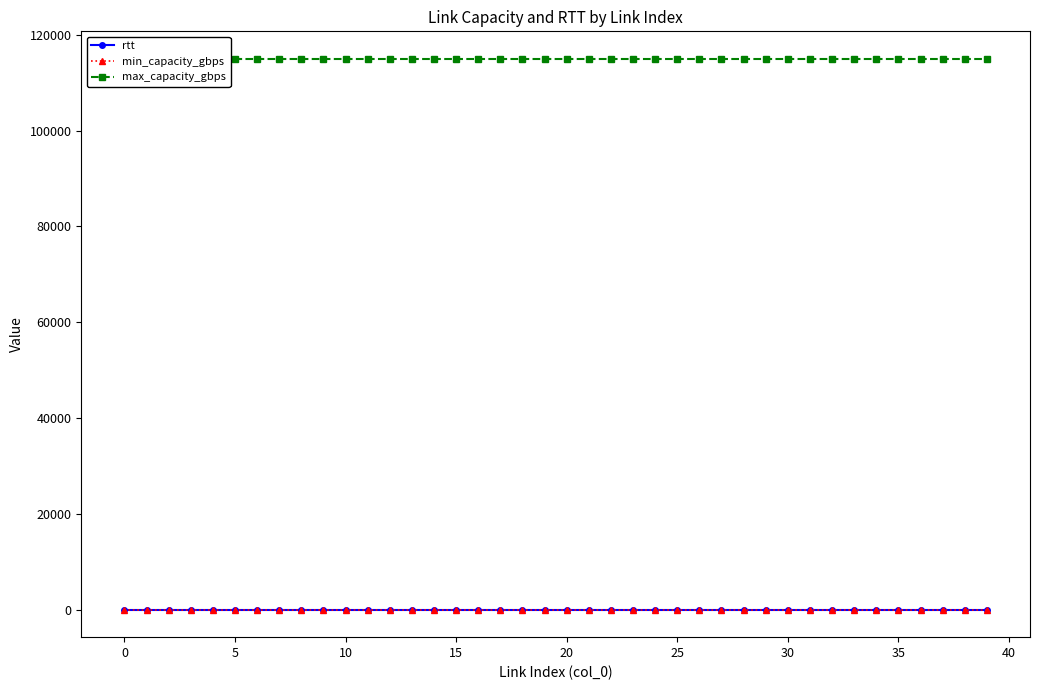

True or false: min_capacity_gbps and rtt cross at least once.

False